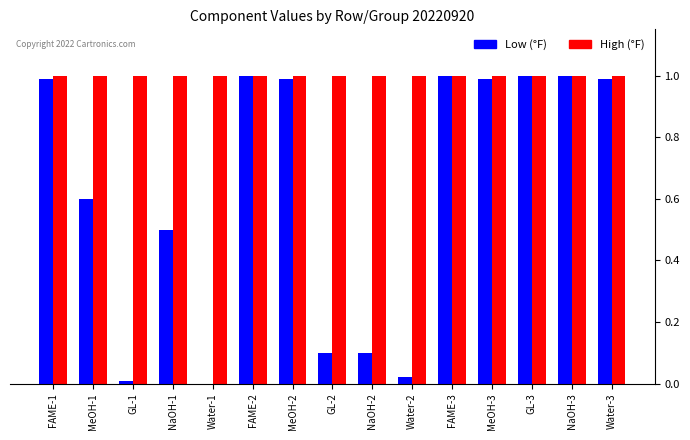

True or false: High (°F) has a value of 1.4 at NaOH-3.

False